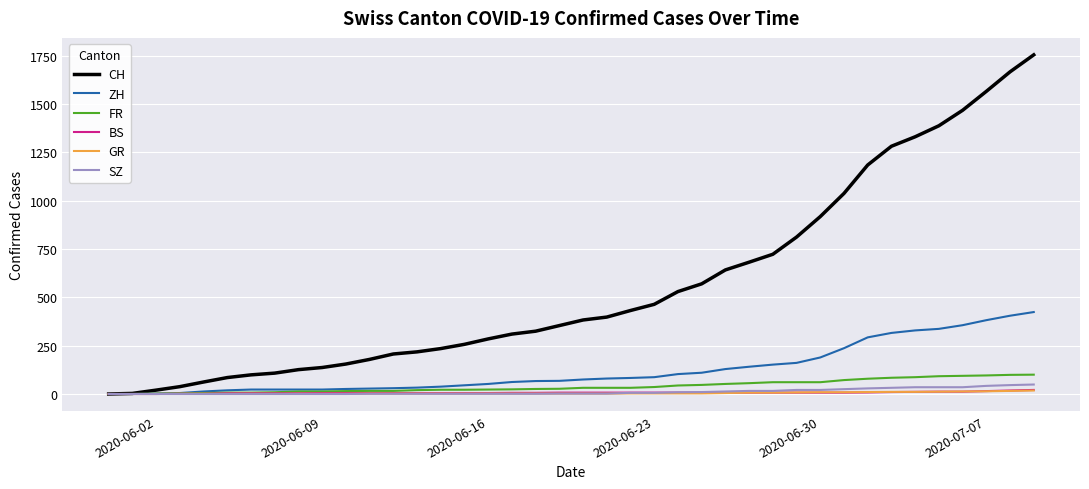

Which series has the widest spread of values?

CH